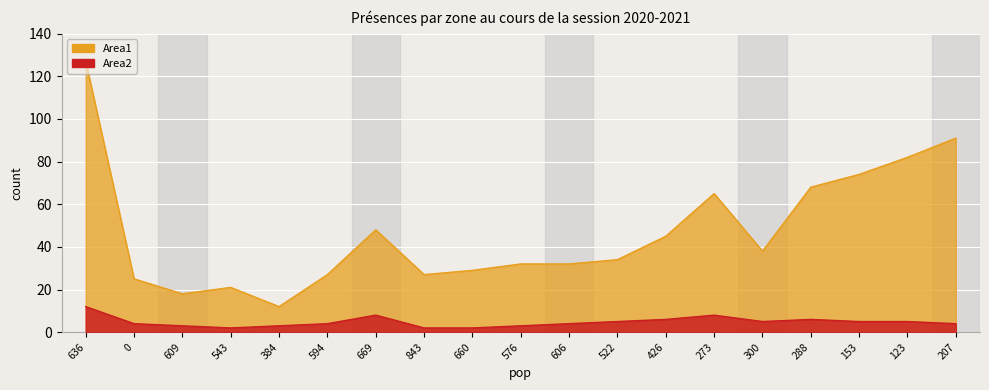

Is the value of Area1 at 123 greater than the value of Area2 at 543?

Yes